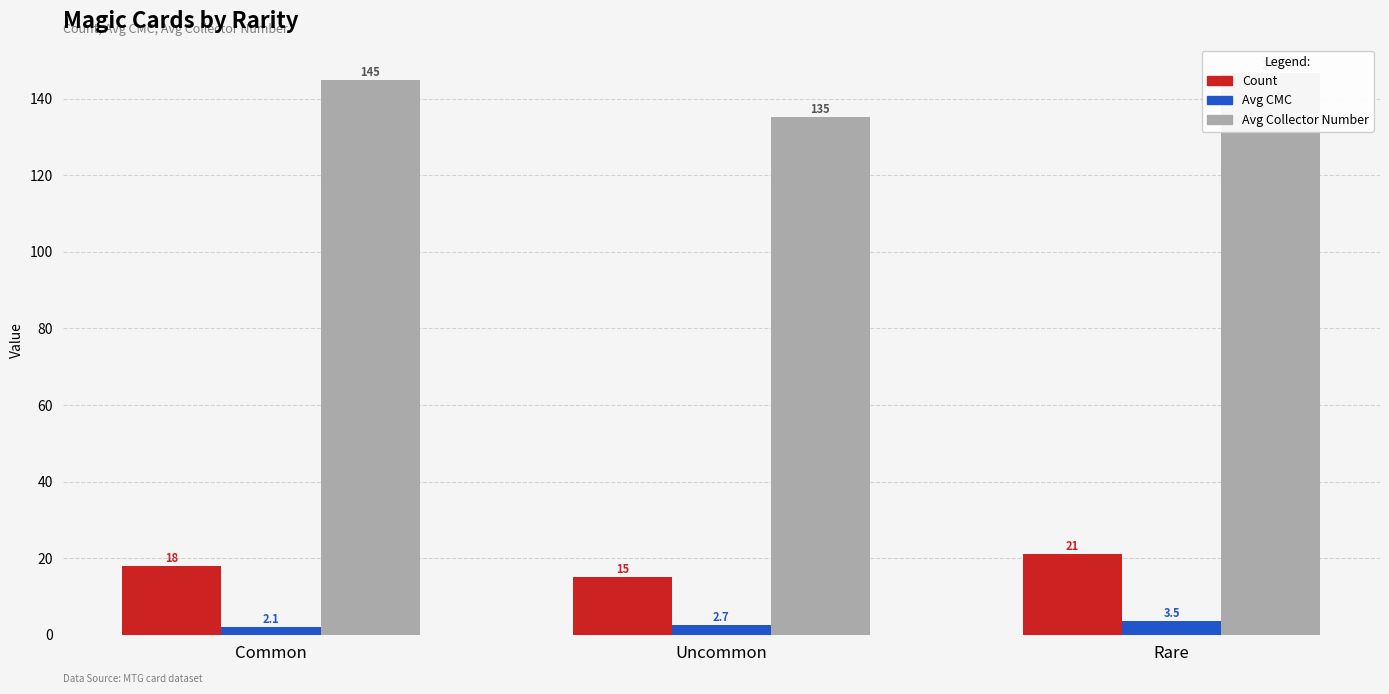

Reading left to right, transcribe all the data shown in this chart.

Count: Common=18.0	Uncommon=15.0	Rare=21.0
Avg CMC: Common=2.1	Uncommon=2.7	Rare=3.5
Avg Collector Number: Common=144.7	Uncommon=135.1	Rare=146.8